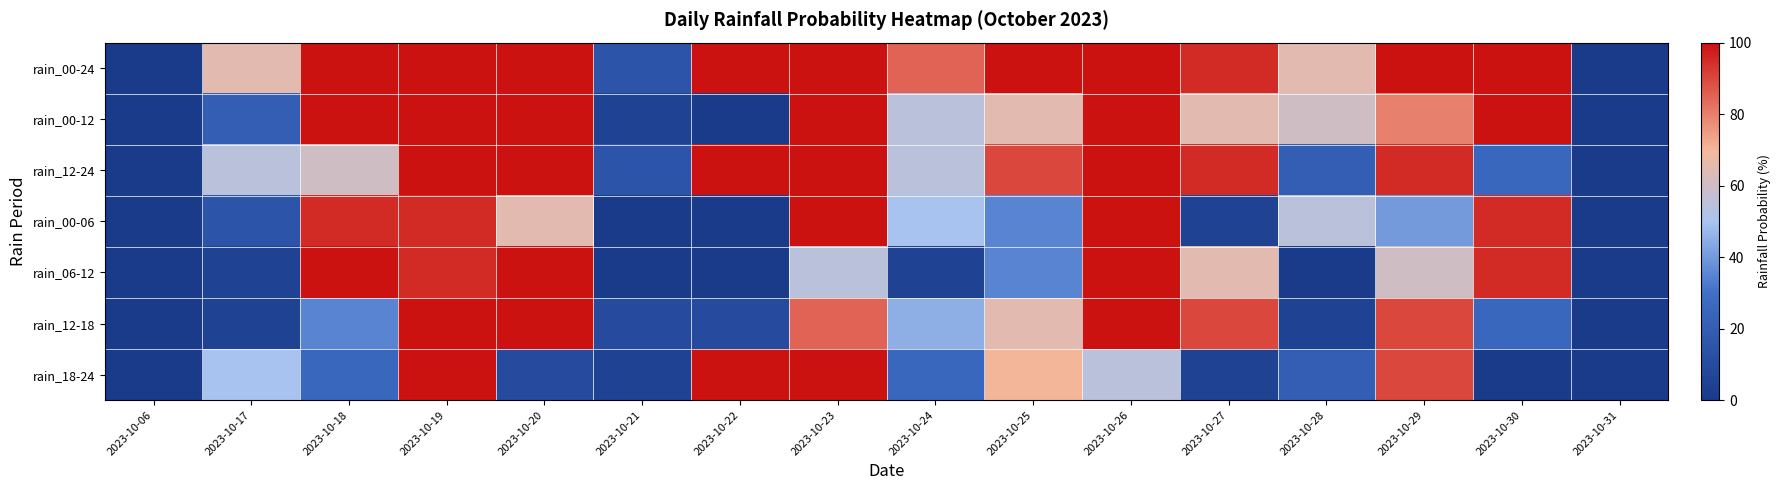

At which category is the sum across all series the highest?

2023-10-19